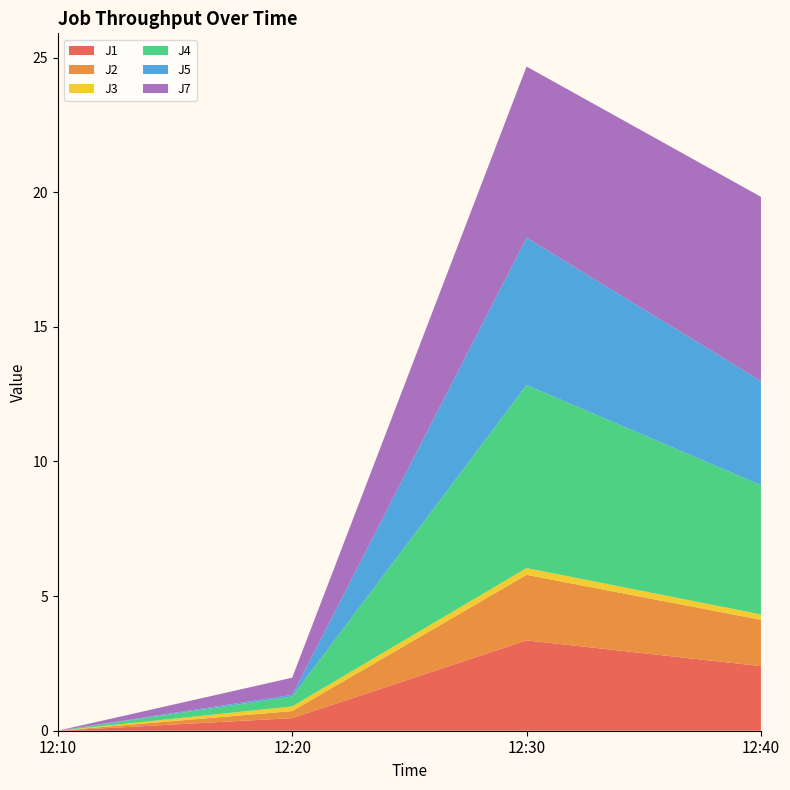

Reading left to right, list all the values displayed in this chart.

J1: 12:10=0.0	12:20=0.5	12:30=3.4	12:40=2.4
J2: 12:10=0.0	12:20=0.3	12:30=2.4	12:40=1.7
J3: 12:10=0.0	12:20=0.2	12:30=0.3	12:40=0.2
J4: 12:10=0.0	12:20=0.4	12:30=6.8	12:40=4.8
J5: 12:10=0.0	12:20=0.1	12:30=5.5	12:40=3.9
J7: 12:10=0.0	12:20=0.6	12:30=6.4	12:40=6.8